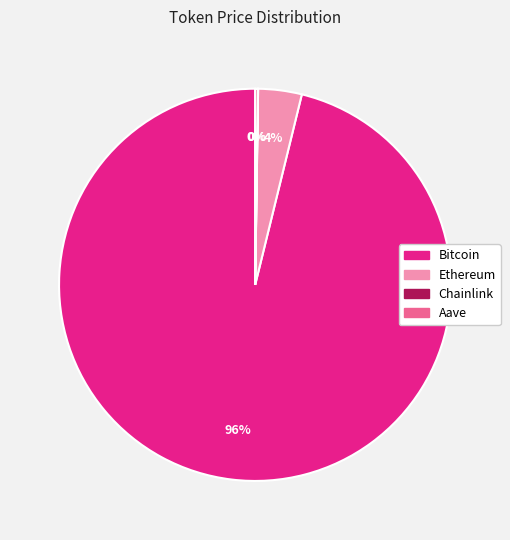

Does any single category account for the majority?

Yes